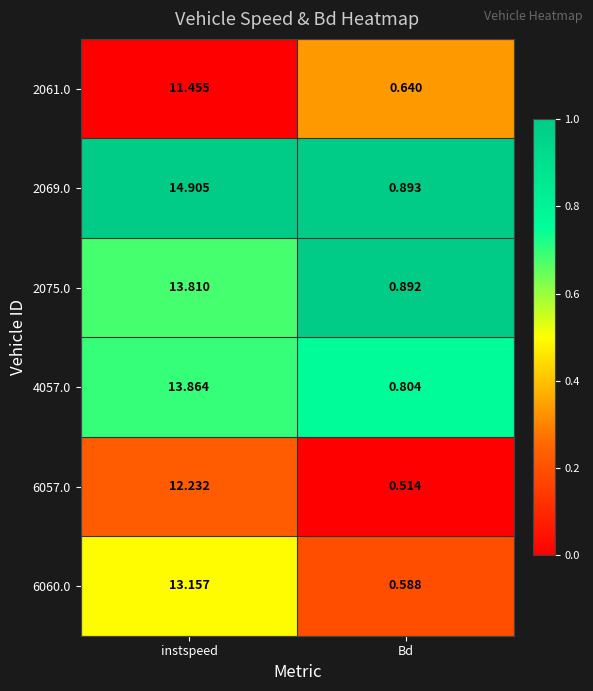

At which label does 4057.0 reach its peak?

instspeed